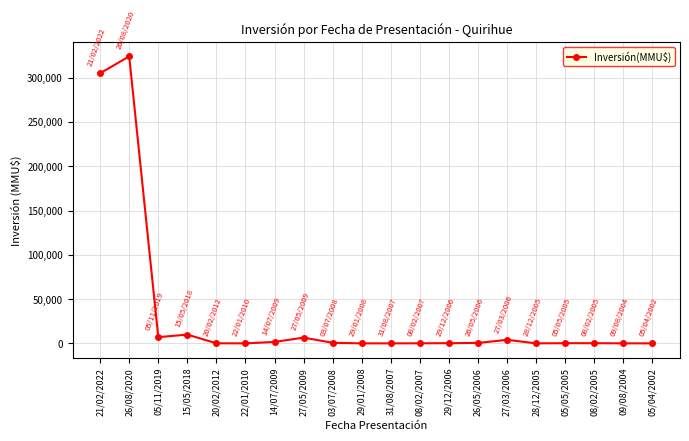

What is the greatest value displayed?

324020